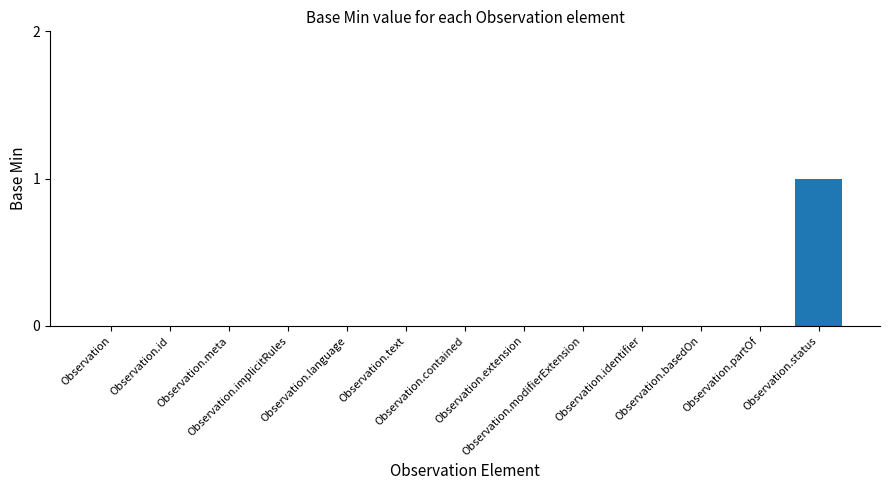

Which category has the highest value across all series?

Observation.status